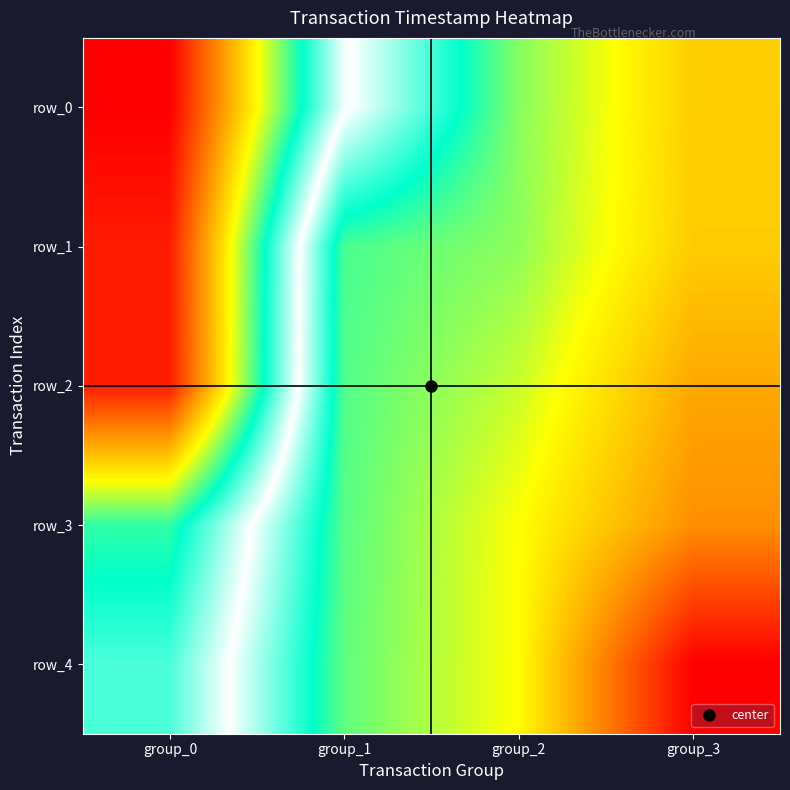

Which series has the largest total across all categories?

row_4